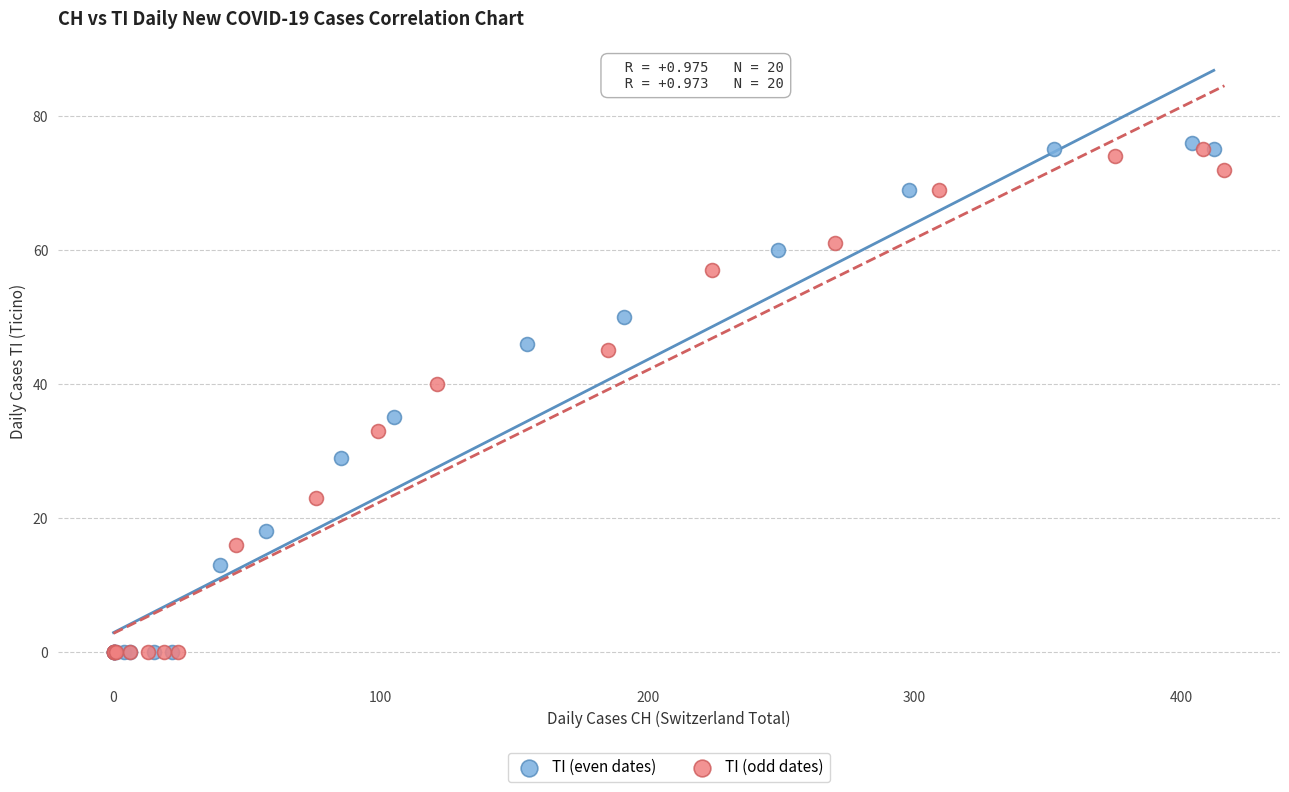

Which series contains the highest Y value?

TI (even dates)